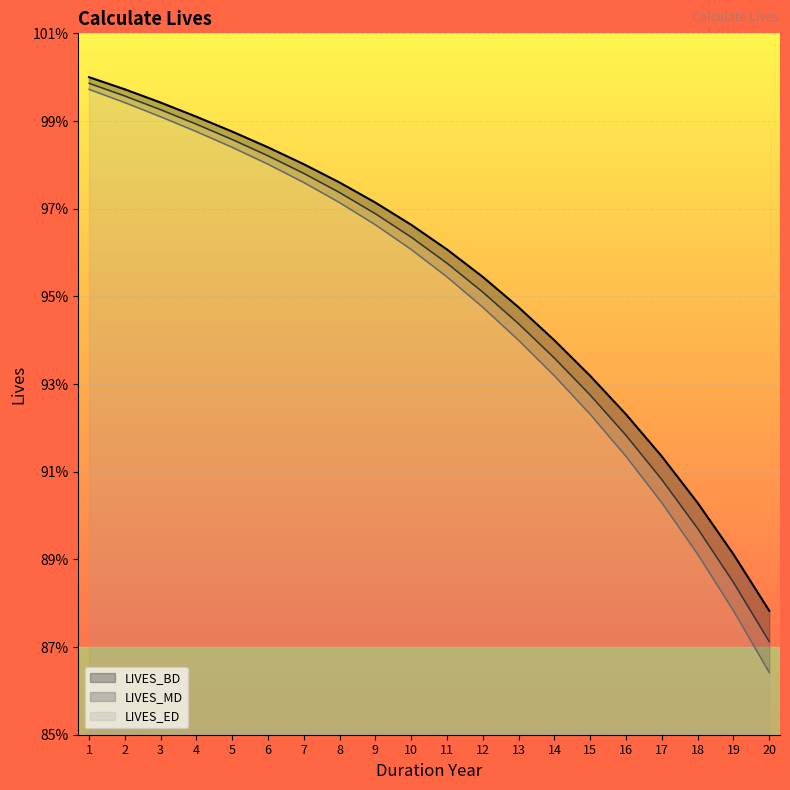

What is the maximum value for LIVES_BD?

1.0